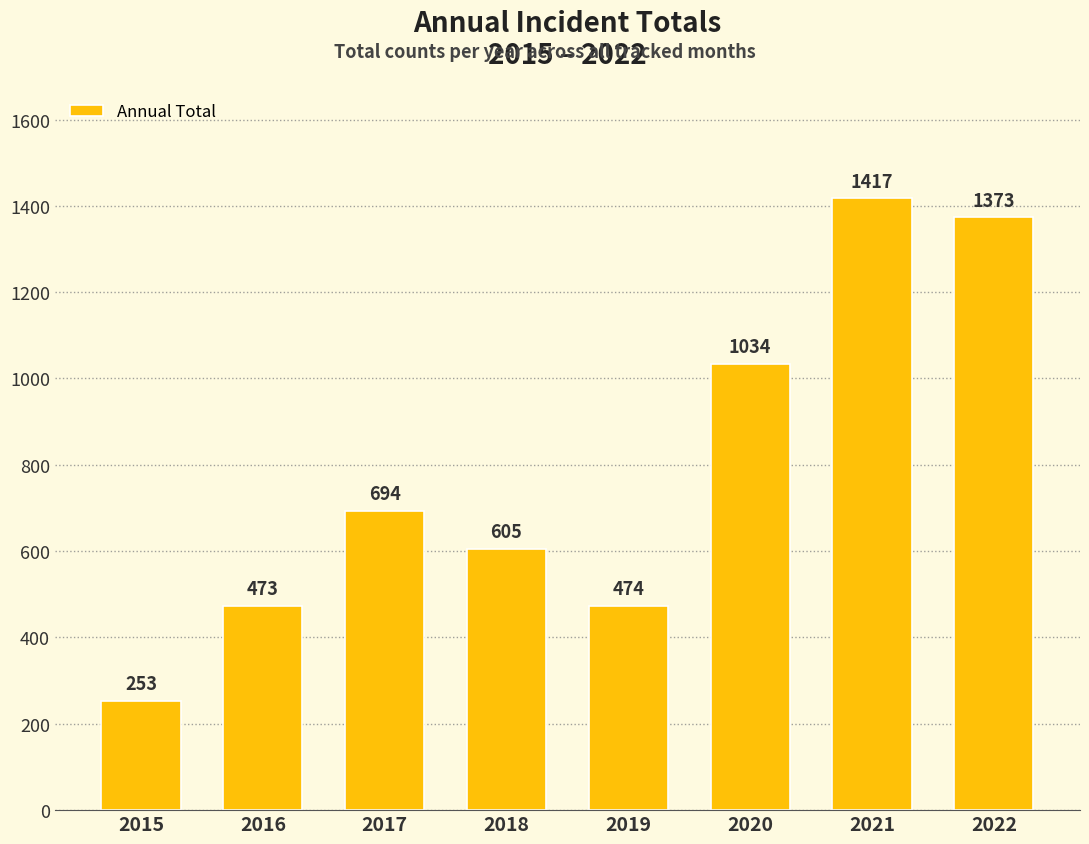

What value does the data have at 2015?

253